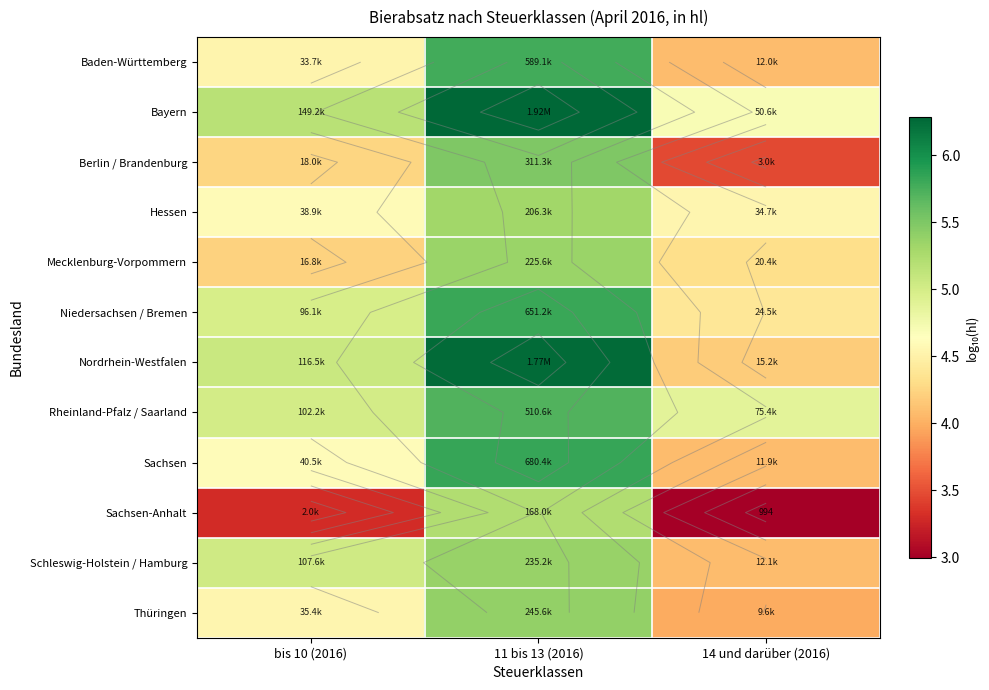

What is the difference between the Berlin / Brandenburg values at bis 10 (2016) and 14 und darüber (2016)?

0.8